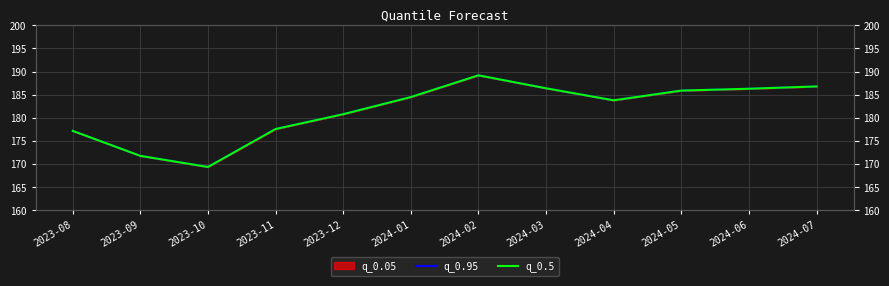

True or false: q_0.5 and q_0.95 cross at least once.

False